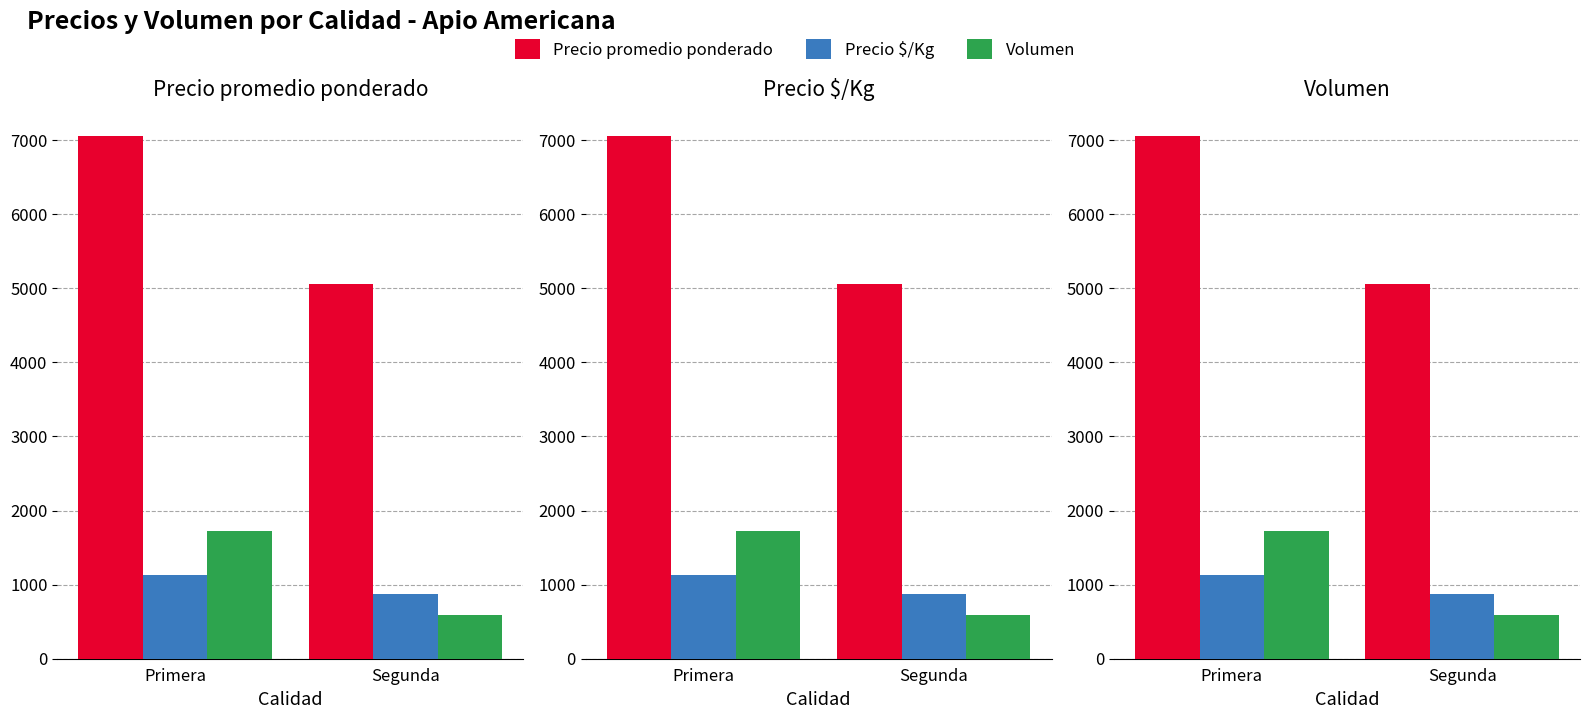

What is the value of the Precio $/Kg bar at the 2nd from the left?

875